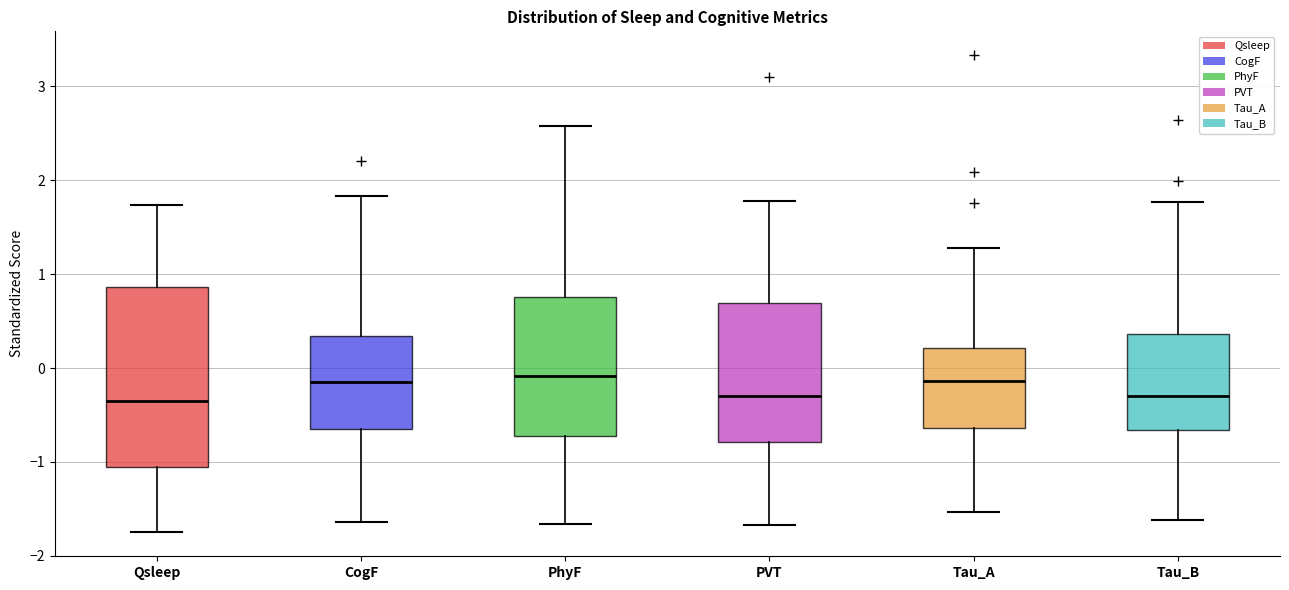

Reading left to right, transcribe this box plot: for each box, give where its median line is, the range the box spans, and where its two whiskers end, as read against the y-axis. The values are not printed on the chart, so give them approximately, as read against the axis.

Qsleep: median -0.4, box -1.1 to 0.9, whiskers -1.7 to 1.7
CogF: median -0.2, box -0.6 to 0.3, whiskers -1.6 to 1.8
PhyF: median -0.1, box -0.7 to 0.8, whiskers -1.7 to 2.6
PVT: median -0.3, box -0.8 to 0.7, whiskers -1.7 to 1.8
Tau_A: median -0.1, box -0.6 to 0.2, whiskers -1.5 to 1.3
Tau_B: median -0.3, box -0.7 to 0.4, whiskers -1.6 to 1.8